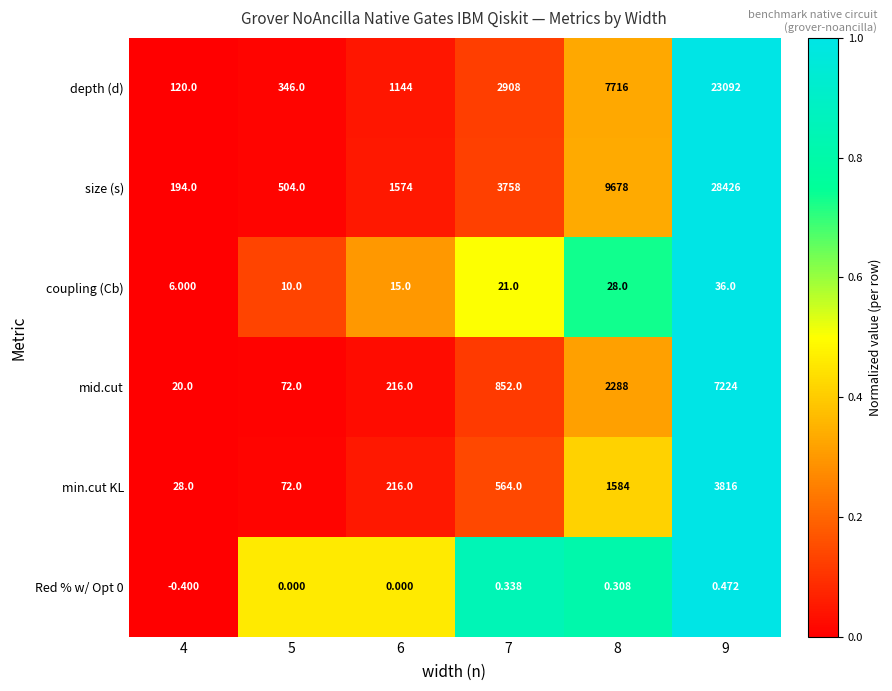

Rank the series by their maximum value, from highest to lowest.

size (s), depth (d), mid.cut, min.cut KL, coupling (Cb), Red % w/ Opt 0